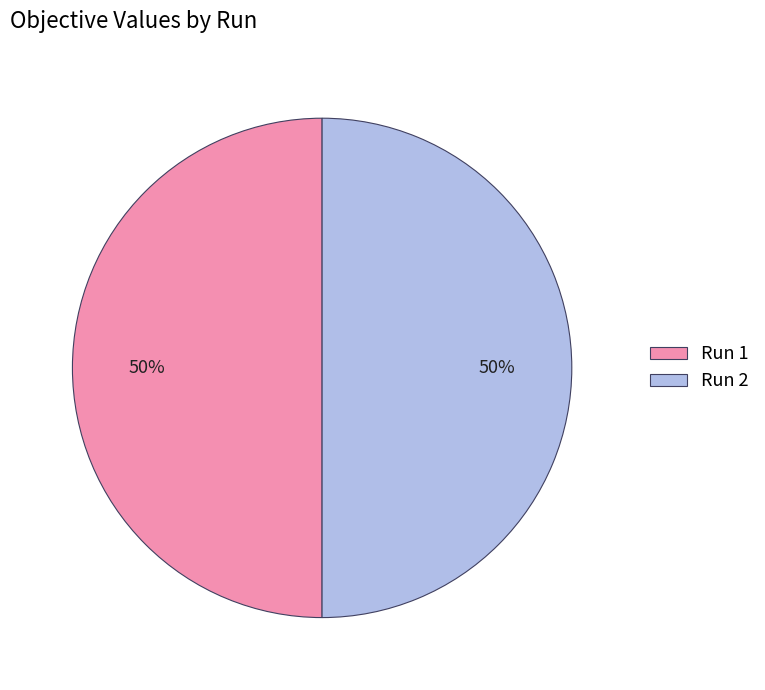

True or false: Run 2 accounts for 42% of the total.

False